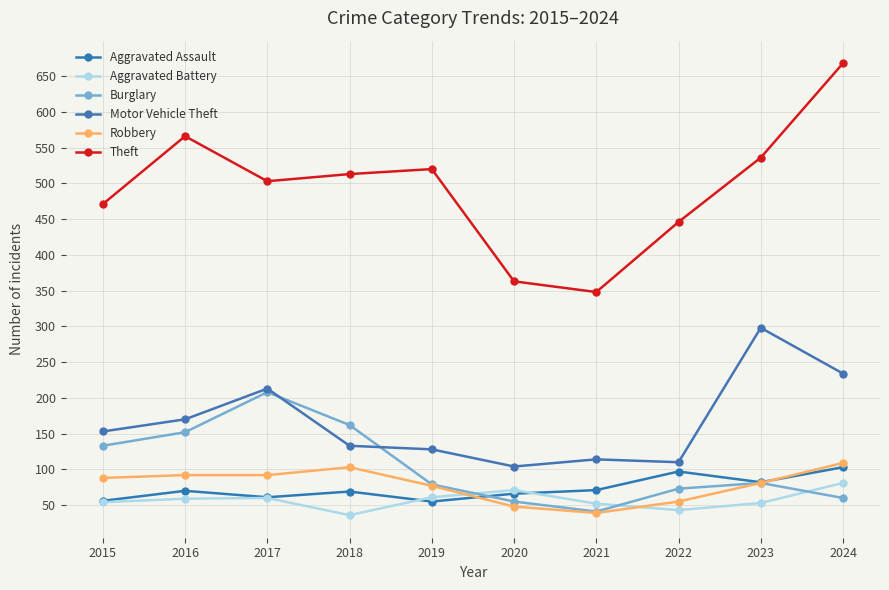

Which category has the highest value in the Aggravated Assault series?

2024